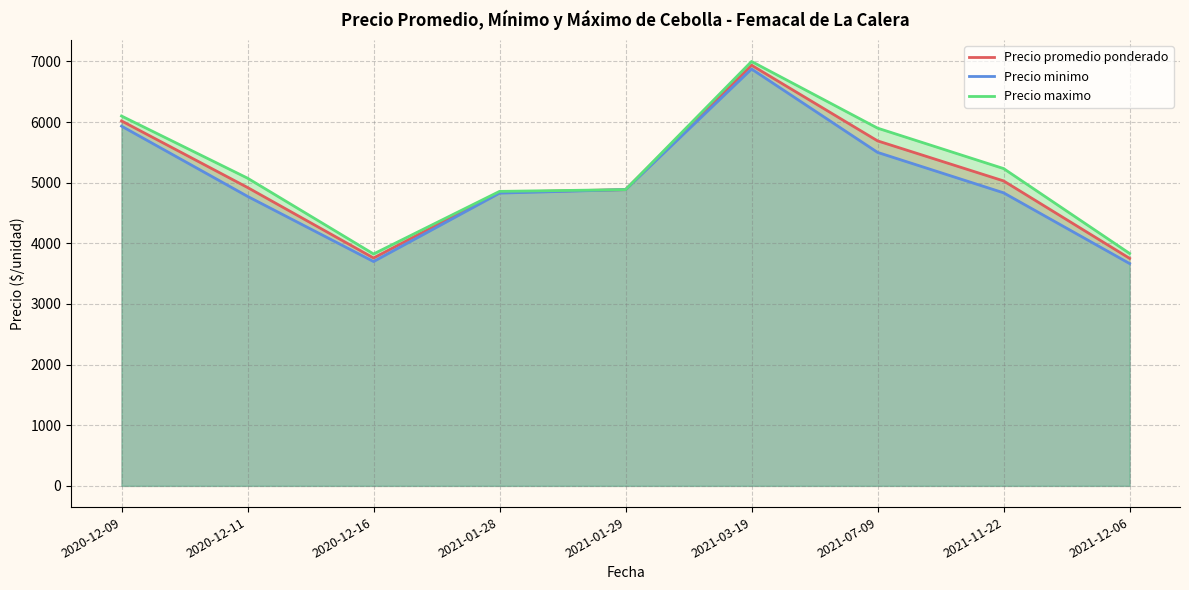

The value of Precio maximo at 2021-12-06 is 6052.9. True or false?

False